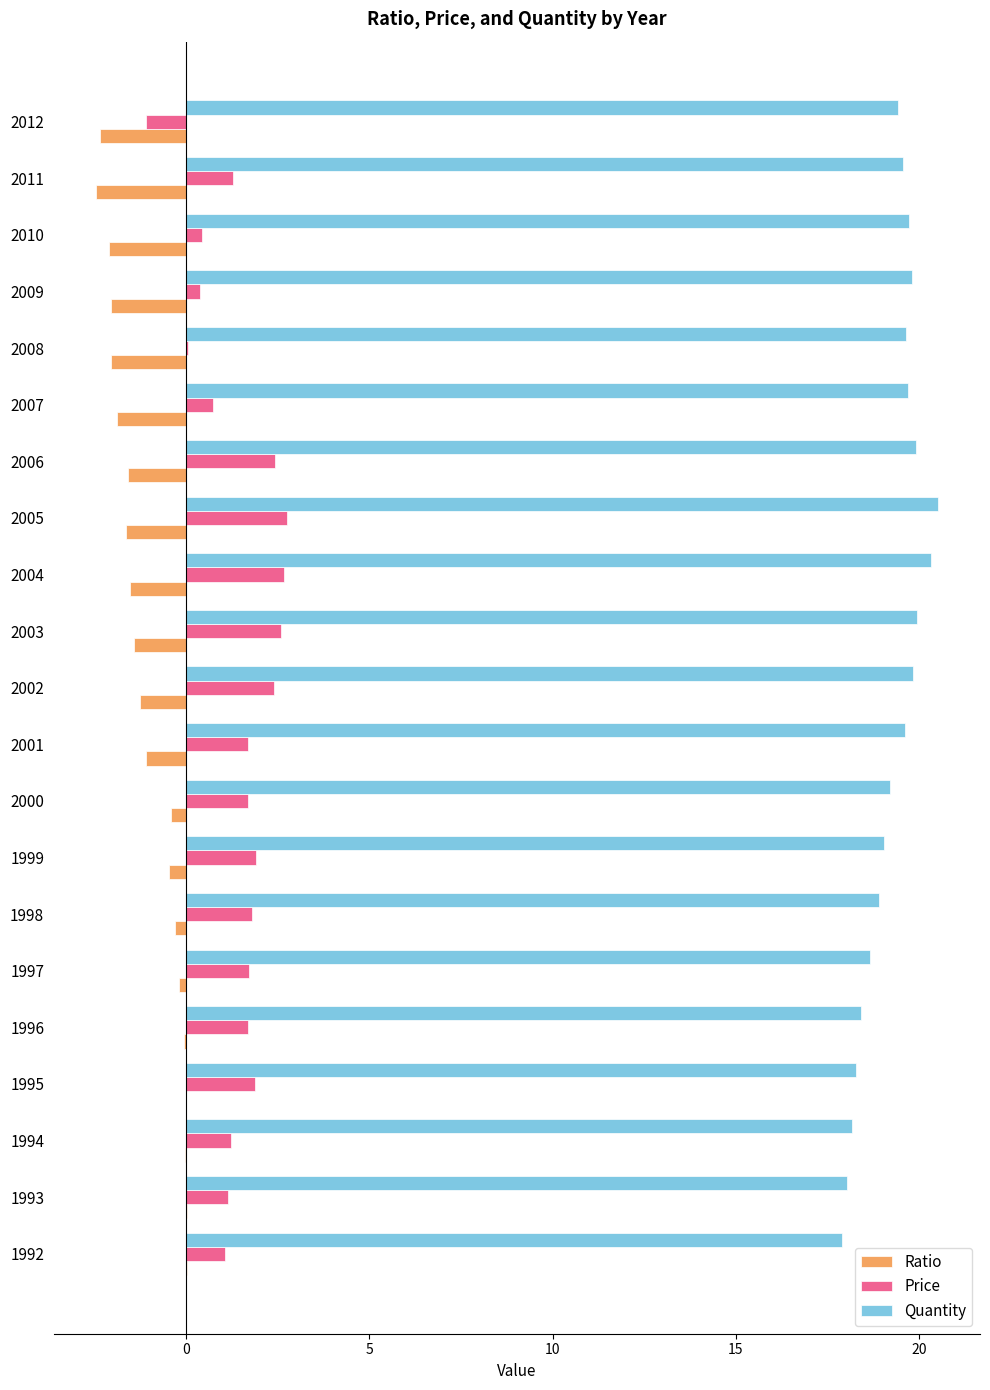

Is the value of Quantity at 2011 greater than the value of Price at 2007?

Yes